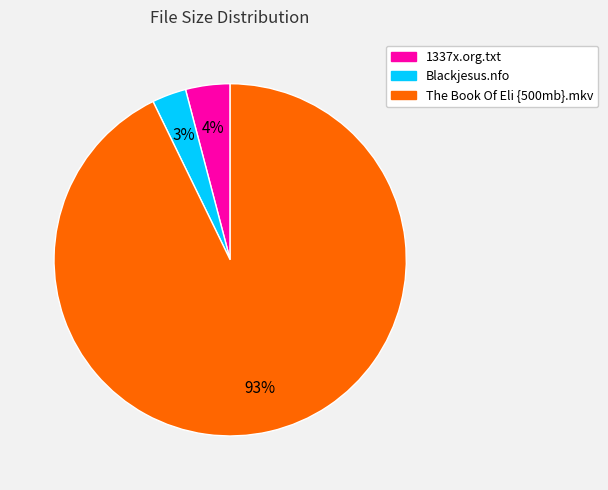

How many segments does this pie chart have?

3